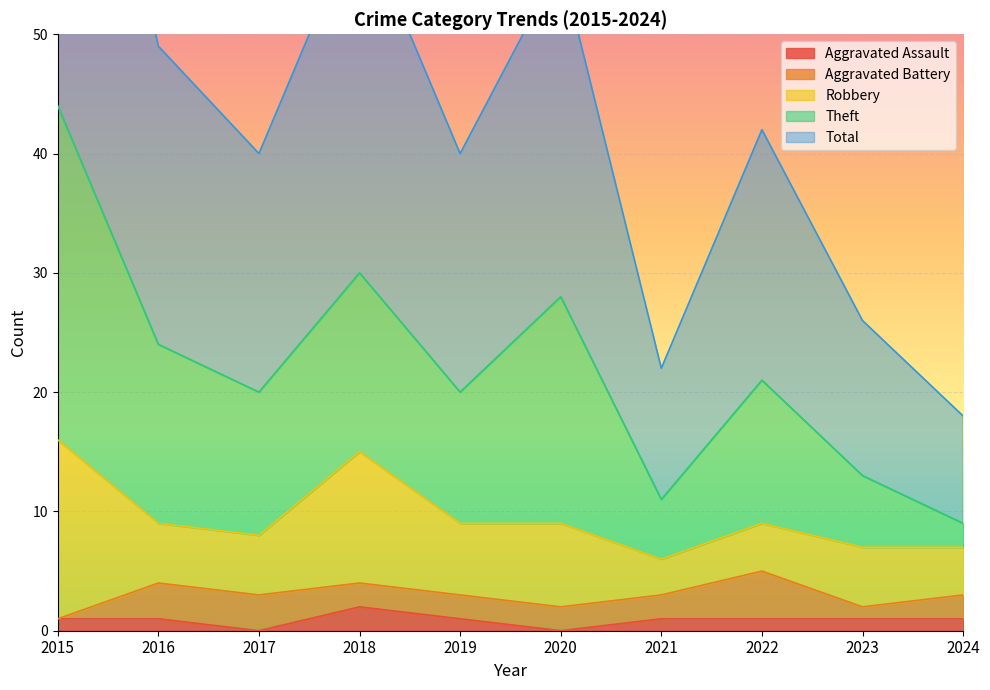

At which label does Aggravated Assault reach its minimum?

2017